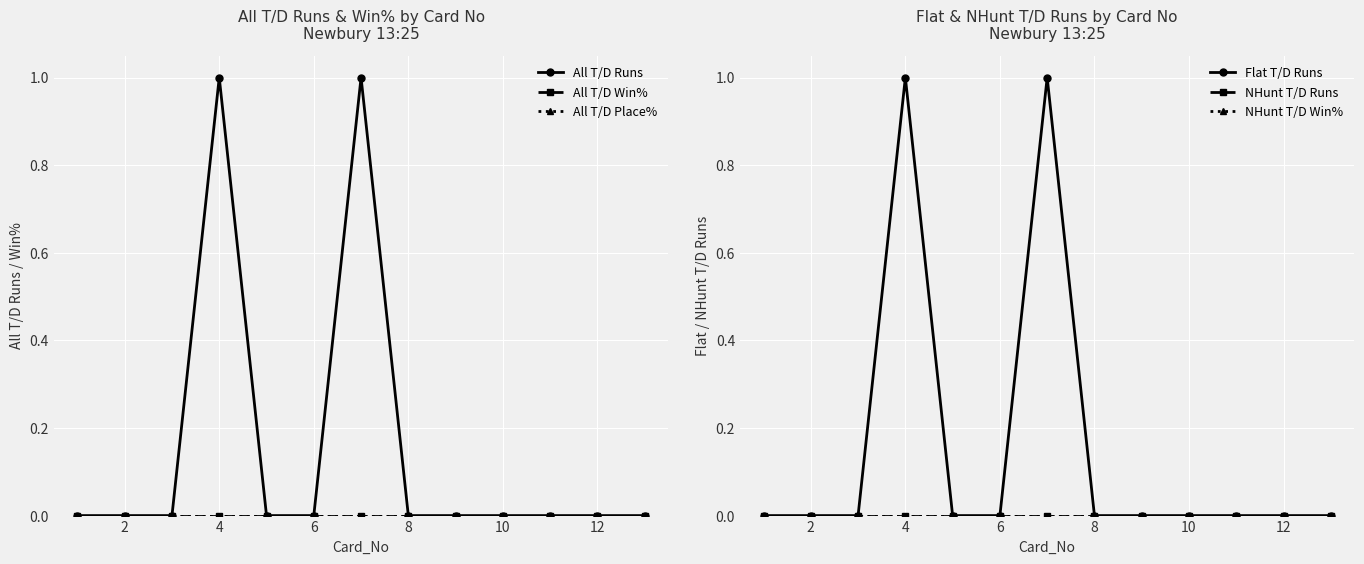

At how many categories does at least one series exceed 0?

2